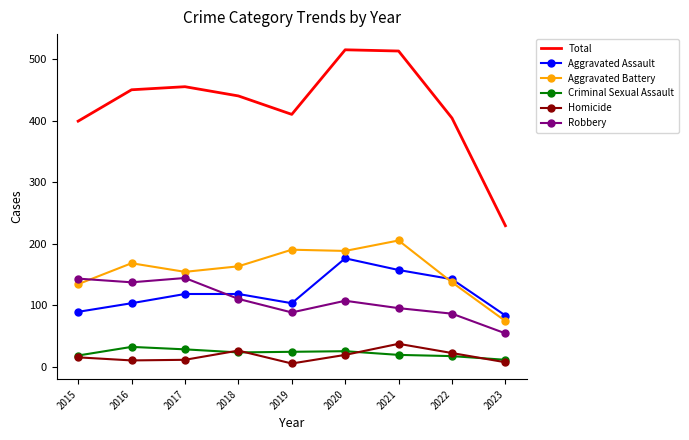

Which series changed the most between 2015 and 2016?

Total